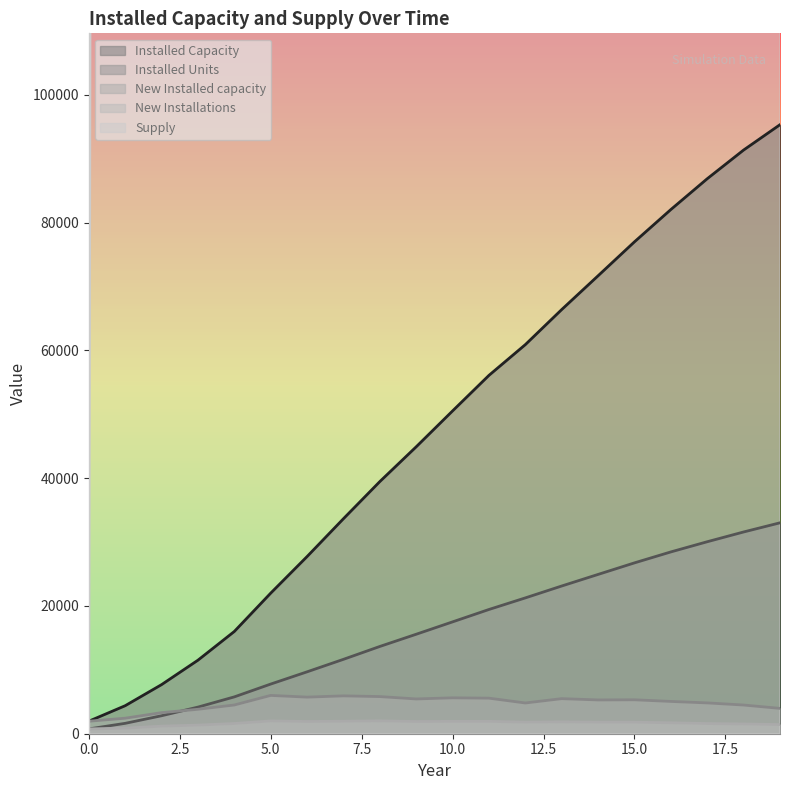

What is the average value of the Installed Capacity series?

47384